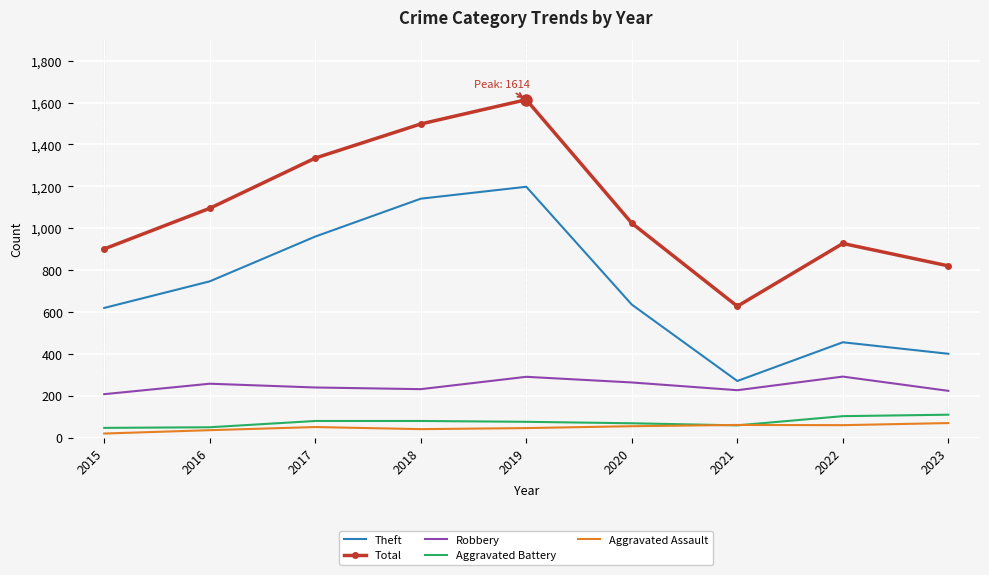

Where does the Total series first go above 1024?

2016